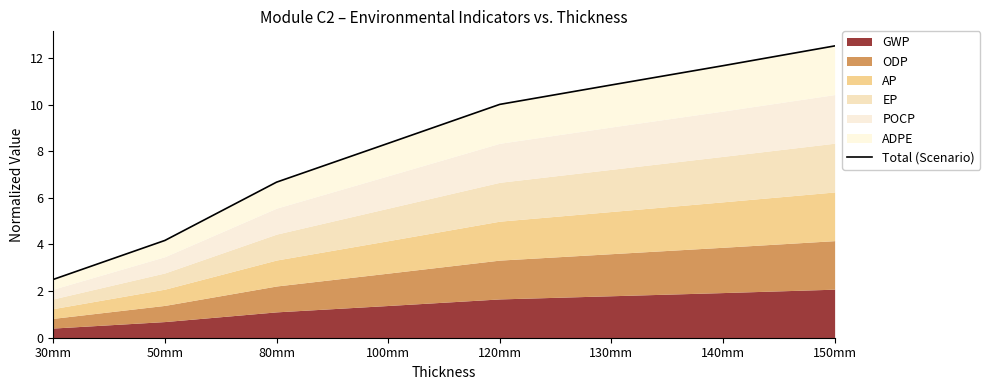

Read the value at 30mm.

2.5